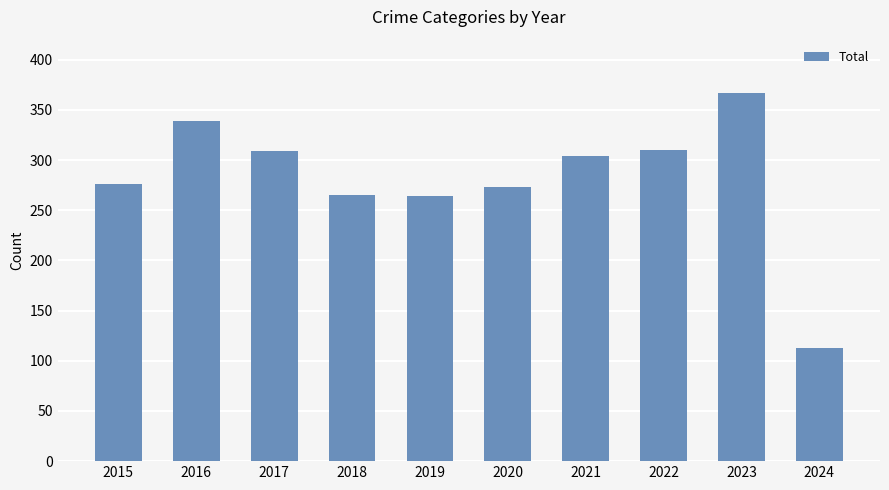

How many series are shown in this chart?

1